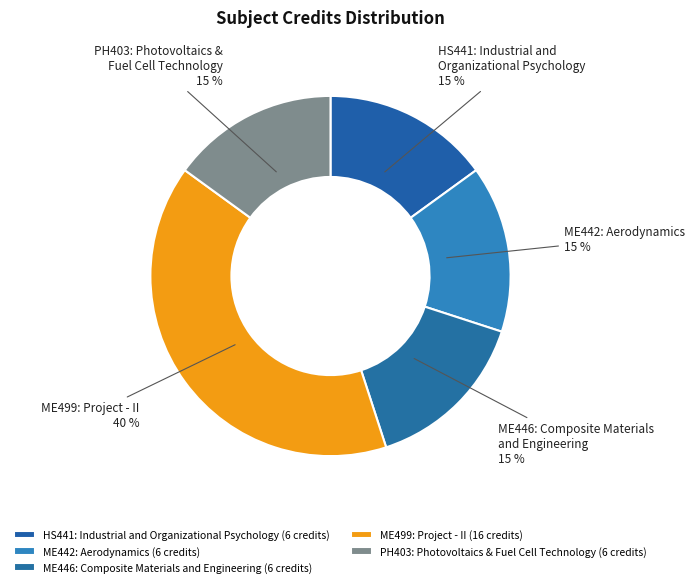

To the nearest percent, what is the average slice percentage?

20%